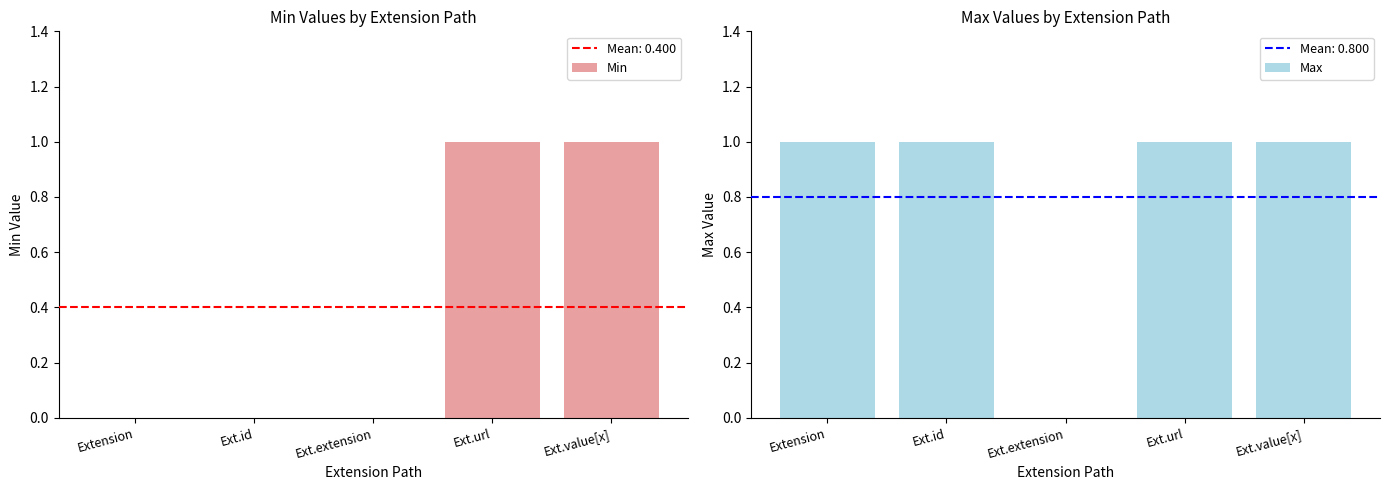

How many data points in Min are above 0?

2